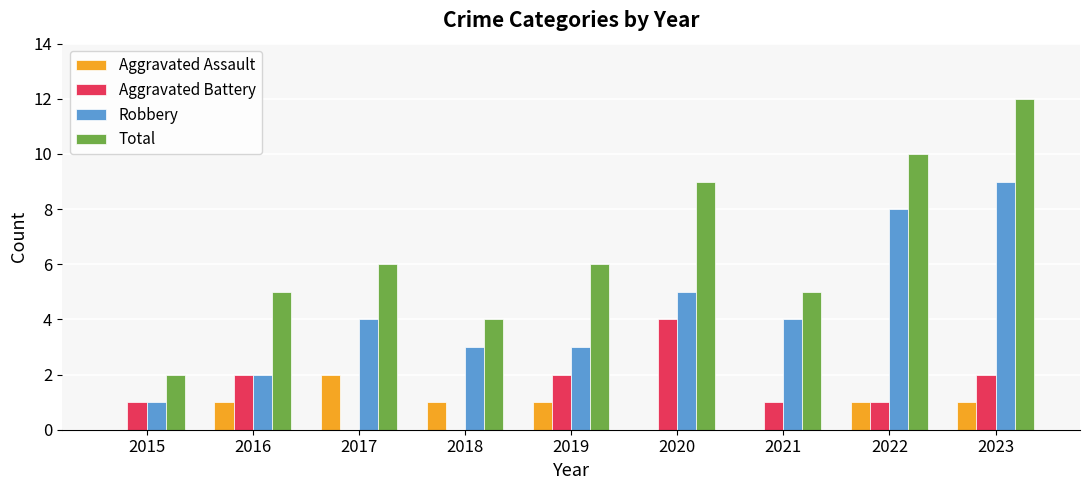

The Robbery series shows 4 at 2017. True or false?

True